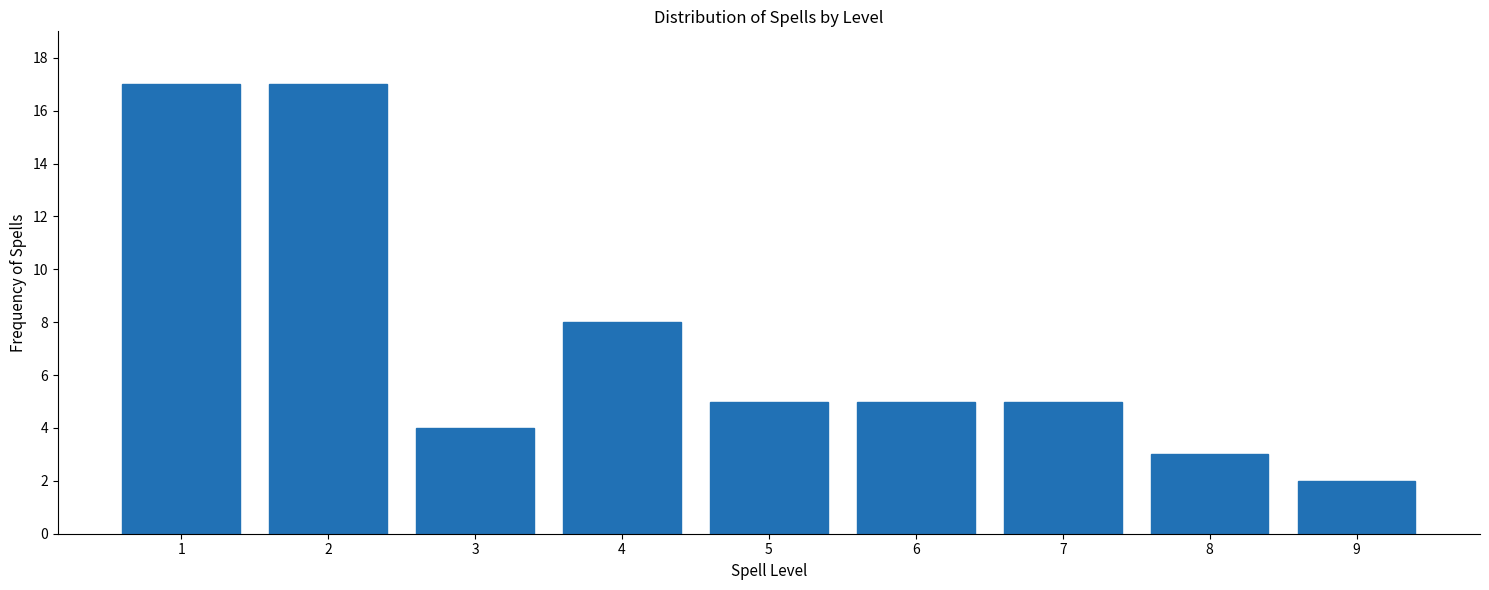

Reading left to right, what are all the values shown in this chart?

1=17	2=17	3=4	4=8	5=5	6=5	7=5	8=3	9=2